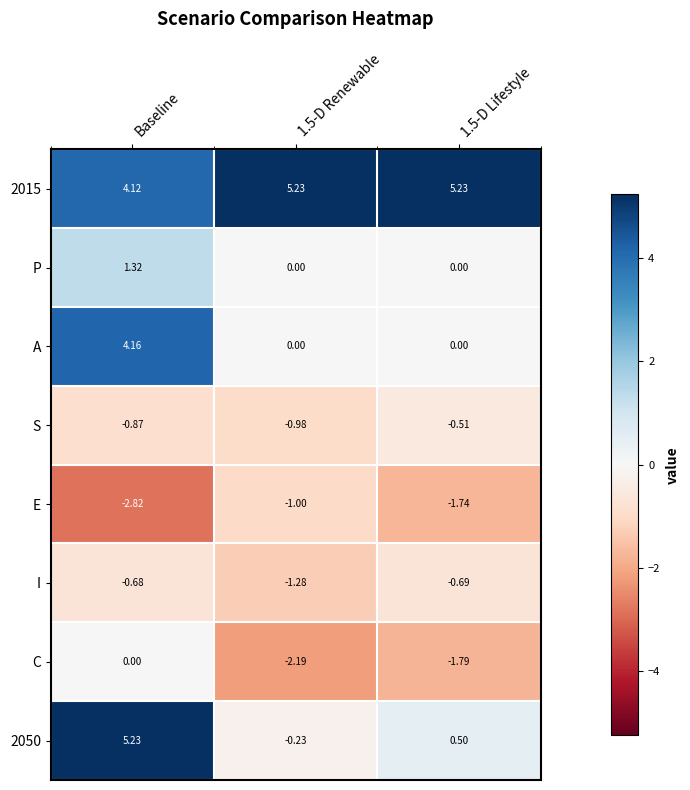

Where is I nearest to the value 0?

Baseline